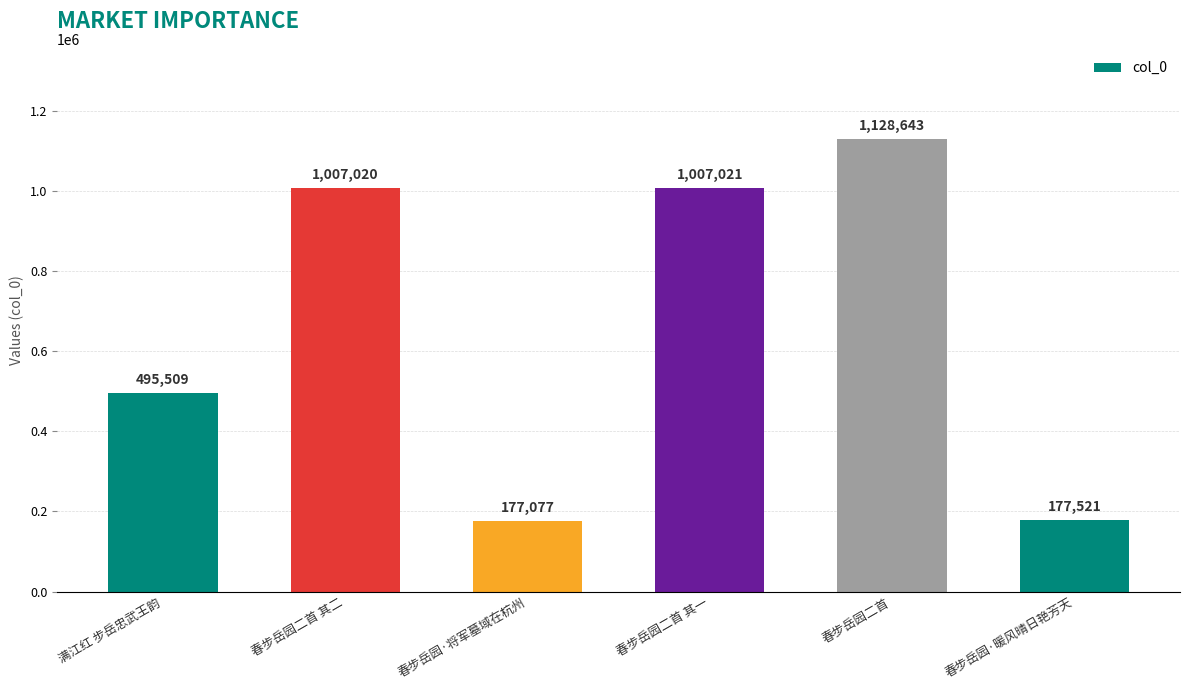

Are the bars grouped side by side (vs. stacked)?

No